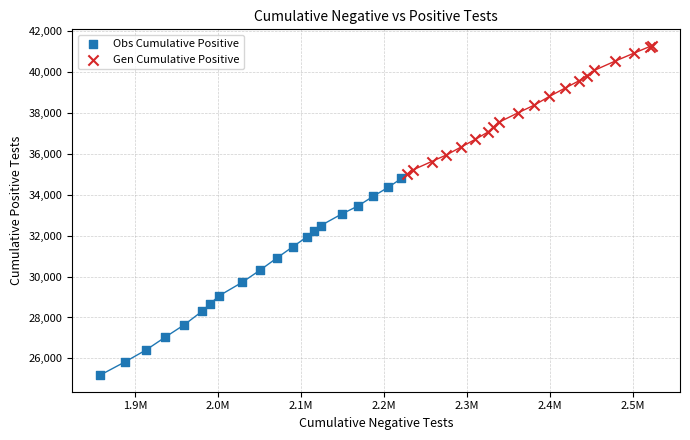

What are all the series names shown in the legend?

Obs Cumulative Positive, Gen Cumulative Positive